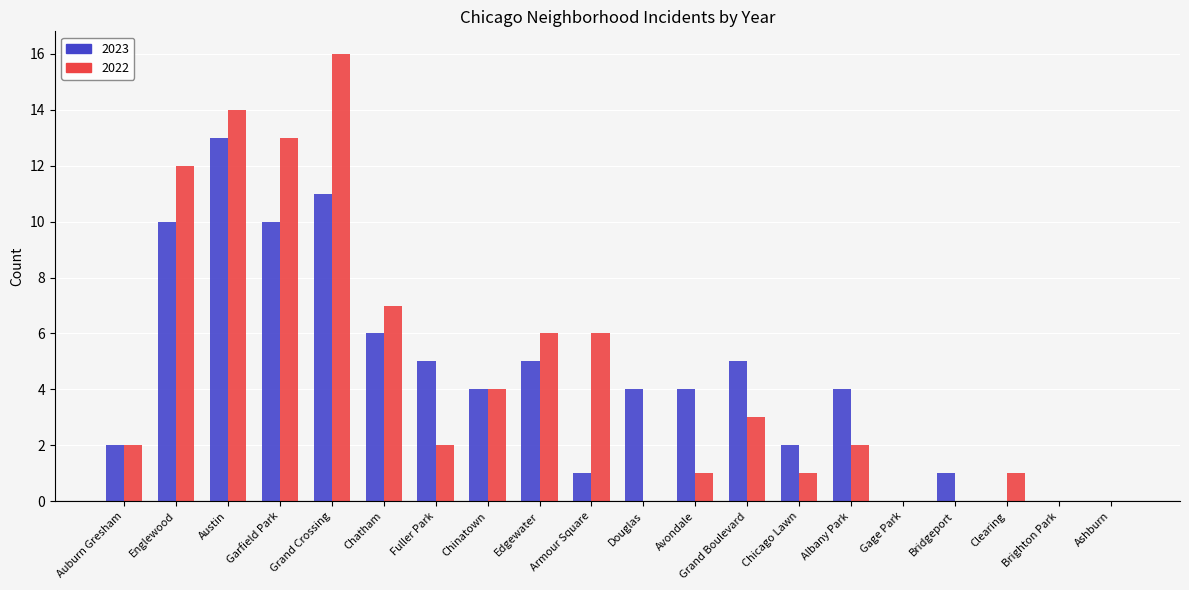

What are all the series names shown in the legend?

2023, 2022